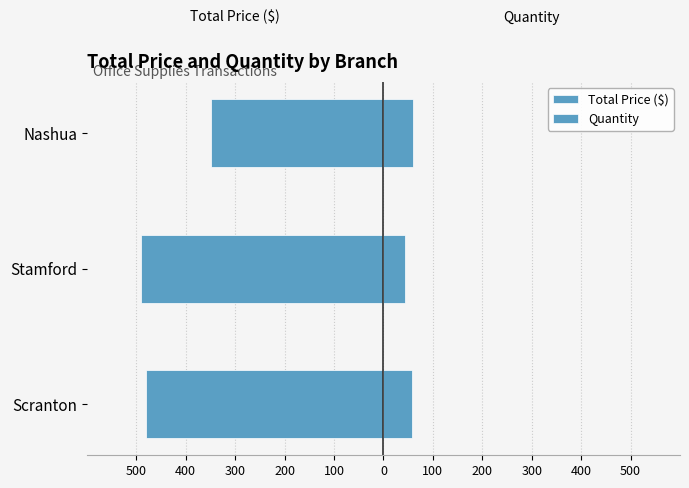

Is the value of Total Price at Stamford greater than the value of Quantity at Nashua?

No